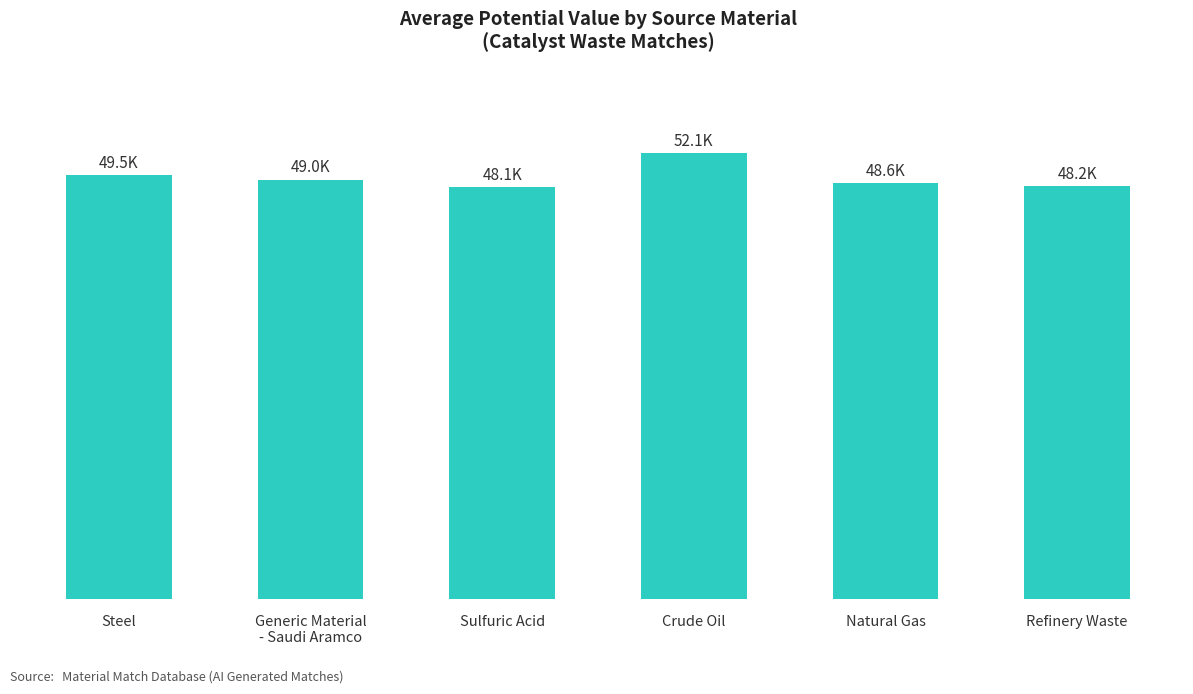

The value at Crude Oil is 33871.3. True or false?

False